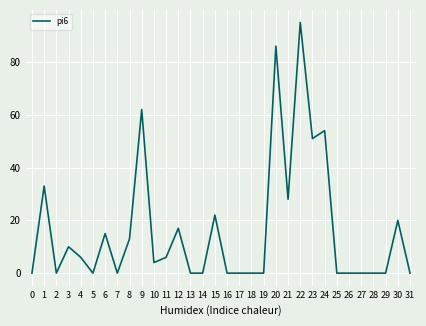

True or false: the data shows 42 at 21.

False